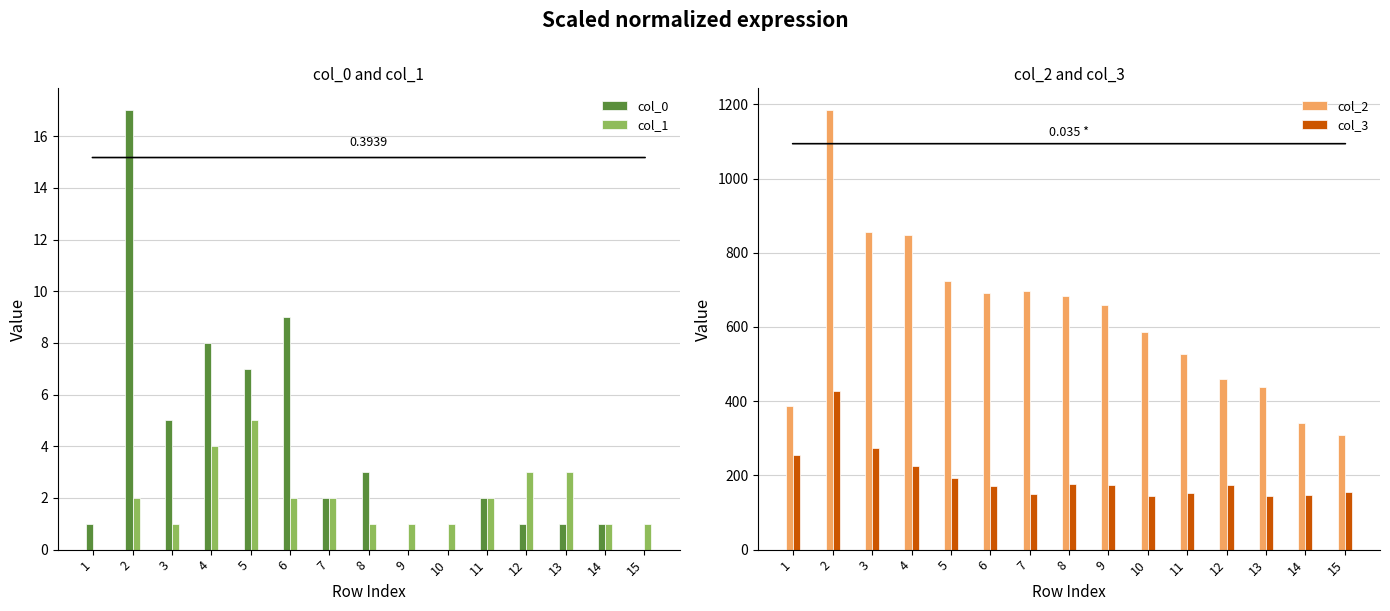

Rank the series by their maximum value, from highest to lowest.

col_2, col_3, col_0, col_1